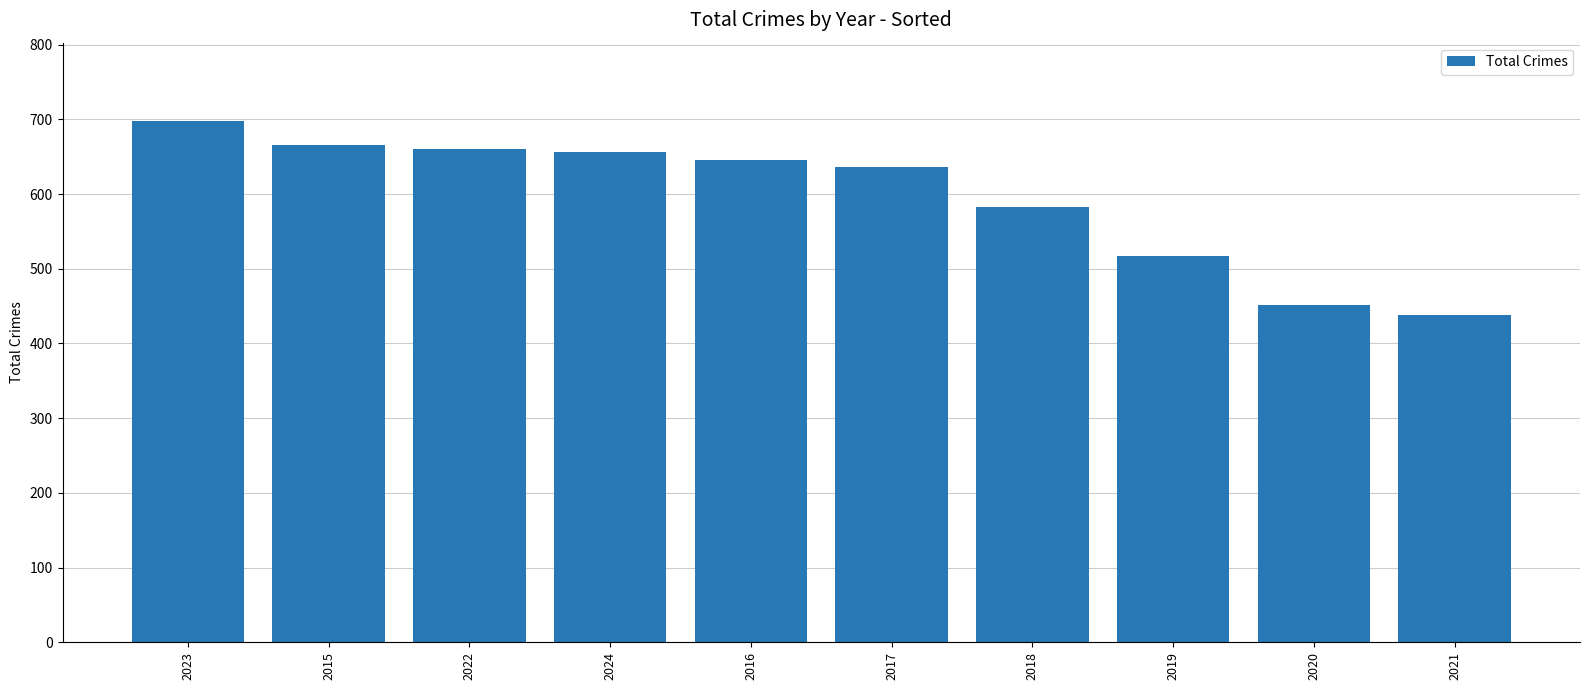

At which label is the value closest to 568?

2018